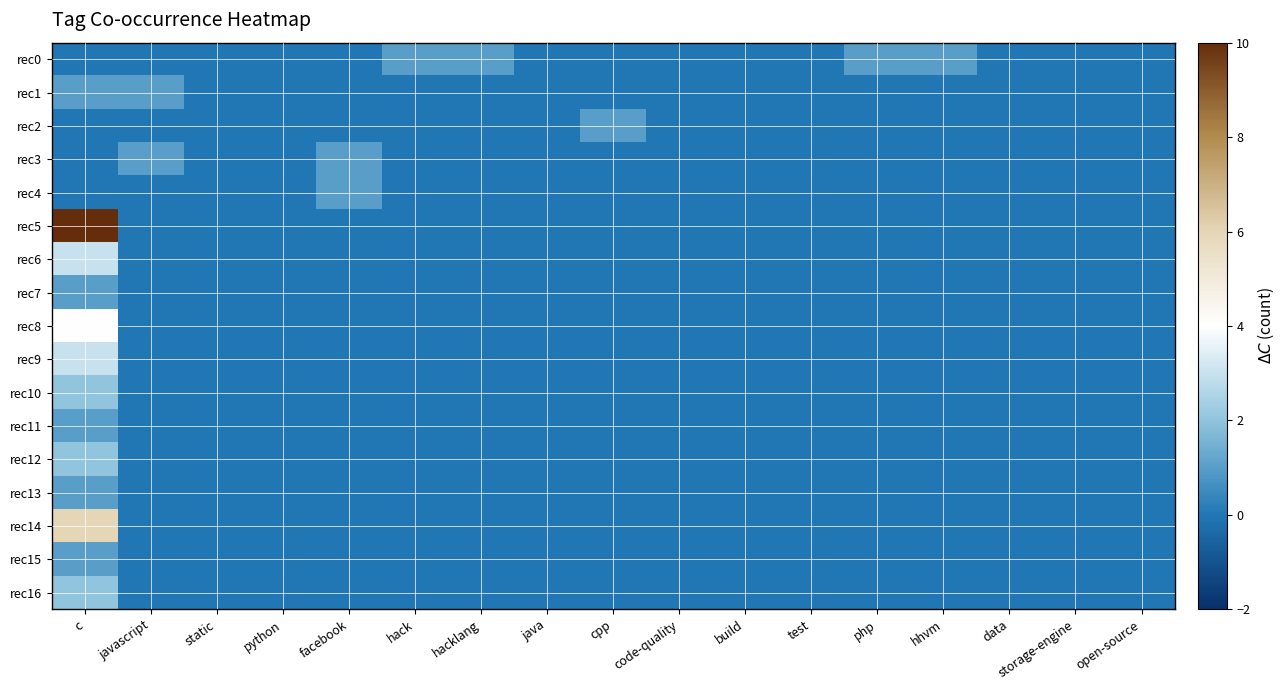

Rank the series at hack from lowest to highest value.

rec1, rec2, rec3, rec4, rec5, rec6, rec7, rec8, rec9, rec10, rec11, rec12, rec13, rec14, rec15, rec16, rec0